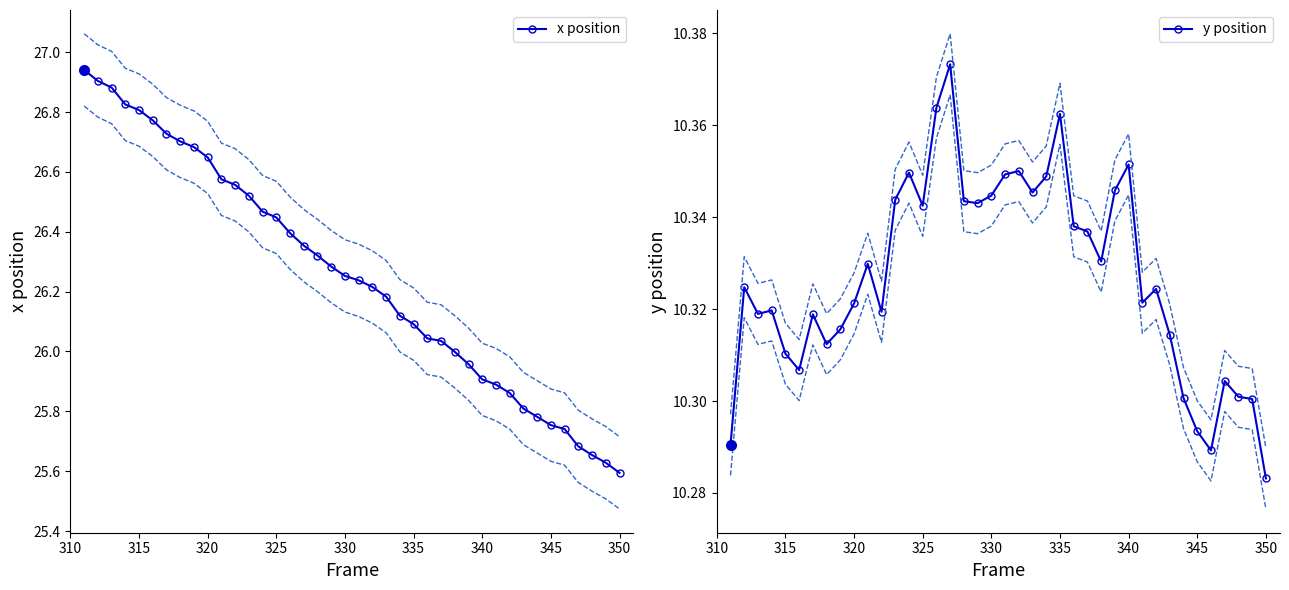

Where is y position nearest to the value 10?

350